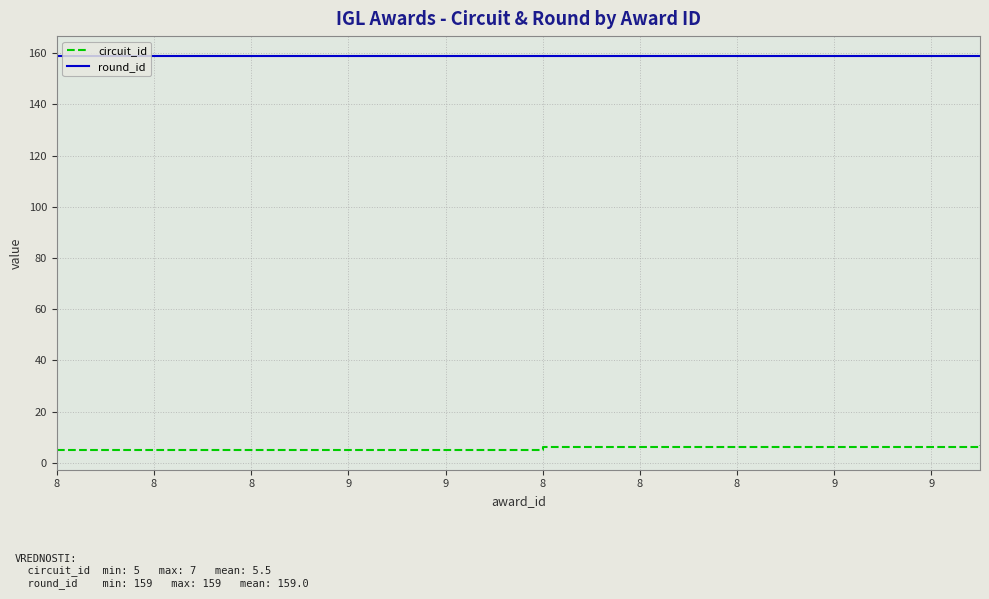

Rank the series by their average value, from lowest to highest.

circuit_id, round_id